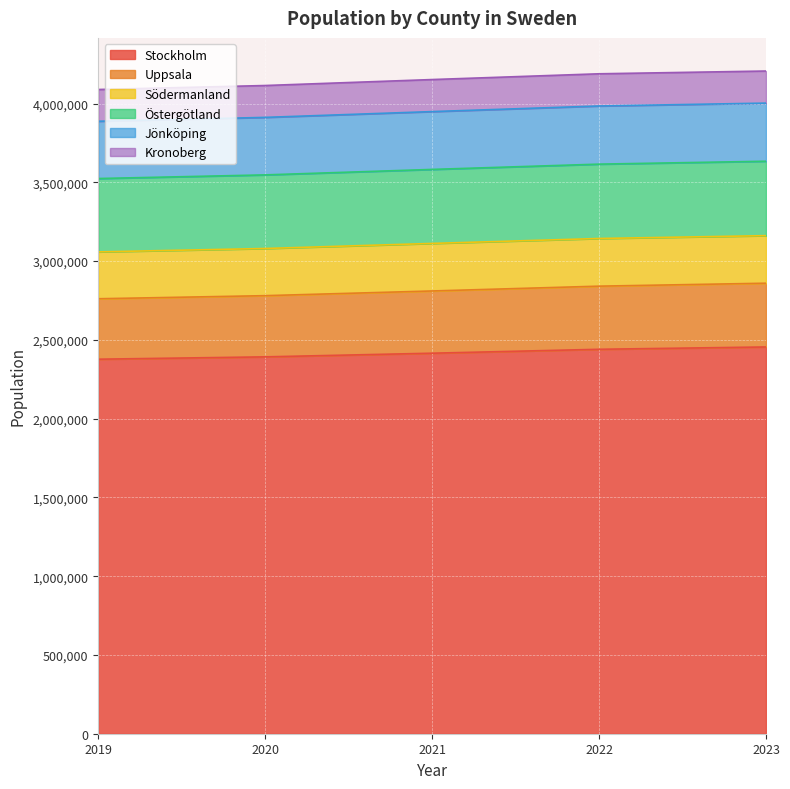

The value of Stockholm at 2022 is 2440027. True or false?

True